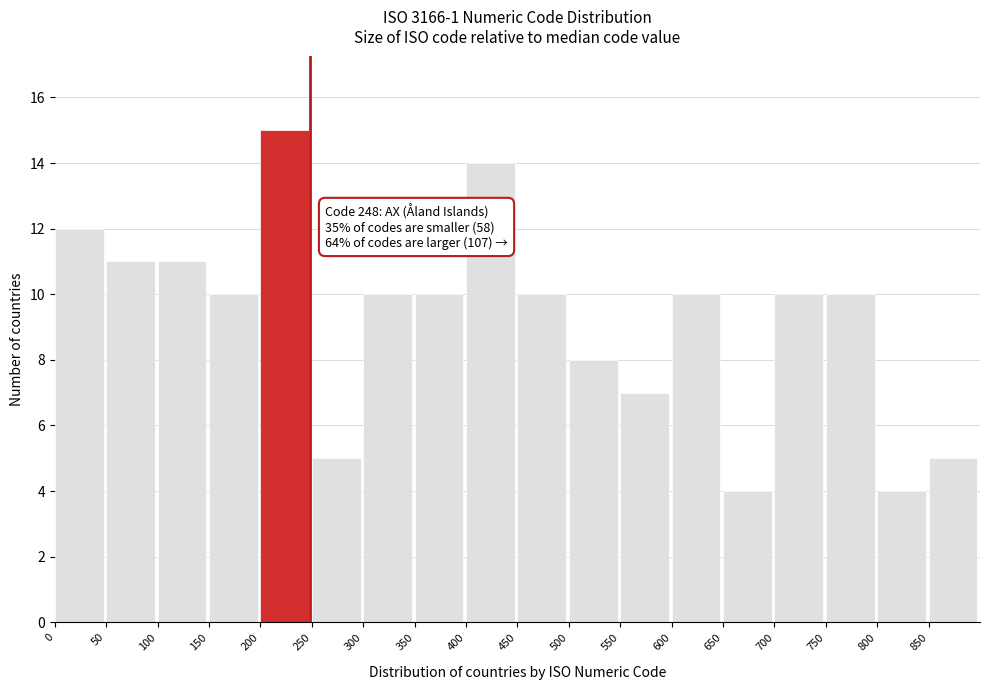

Over which range of the x-axis is the bar tallest?

200 to 250